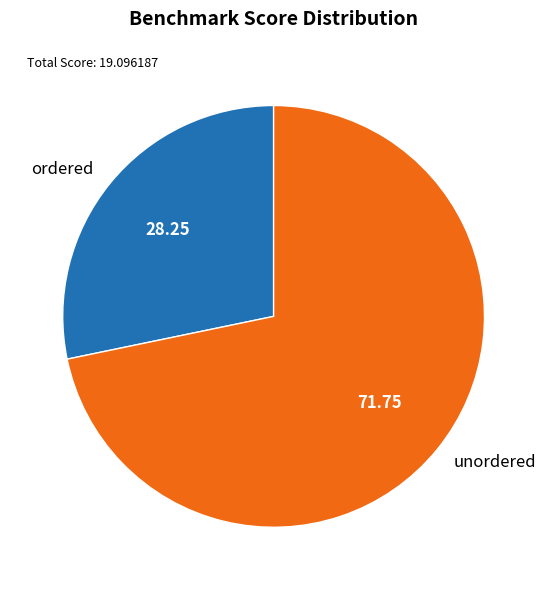

Rank the categories by value from highest to lowest.

unordered, ordered